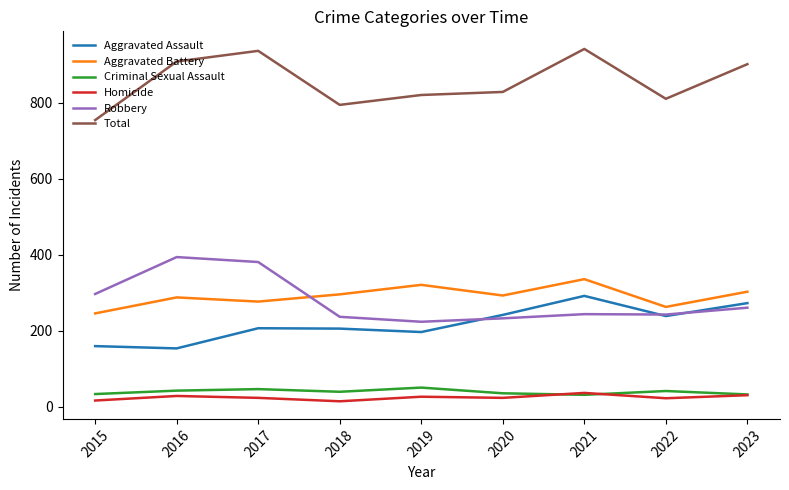

Is the value of Total at 2022 greater than the value of Robbery at 2022?

Yes